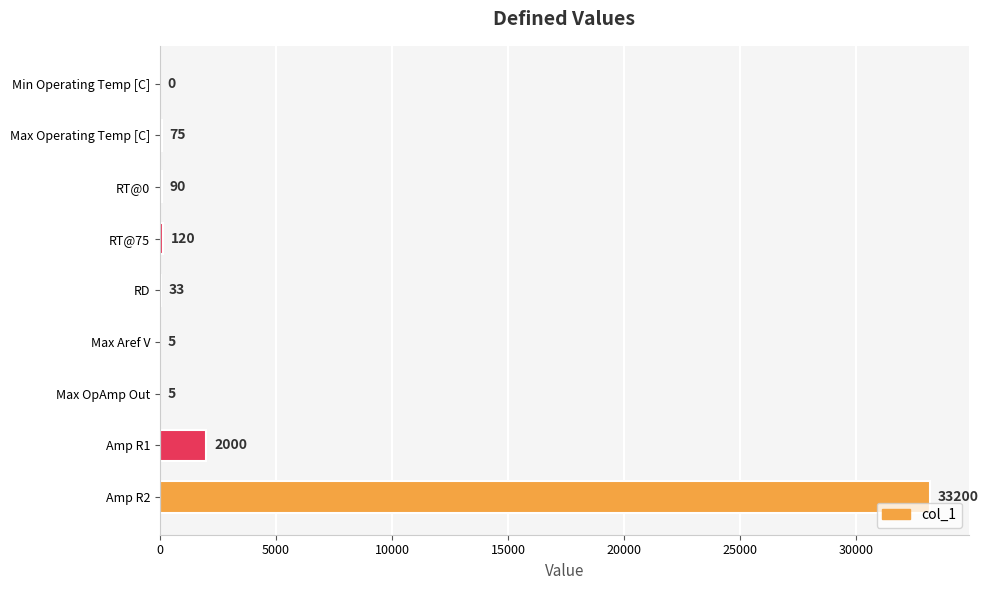

What is the greatest value displayed?

33200